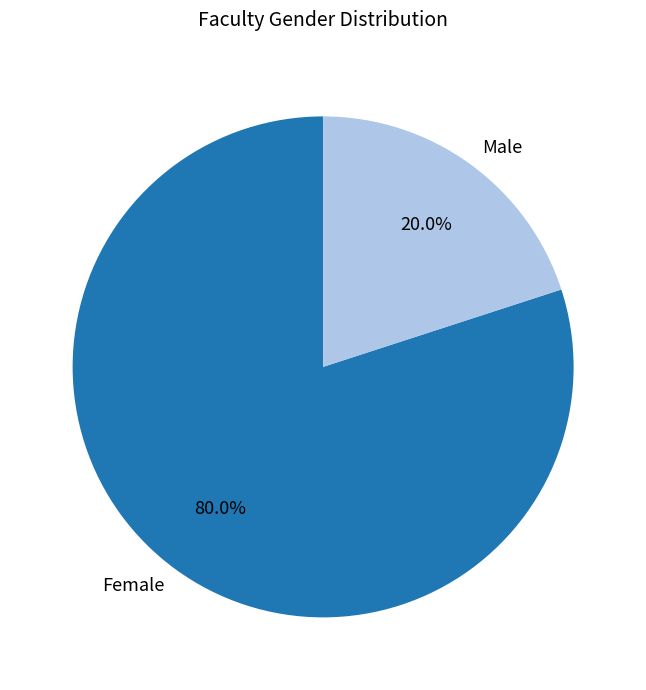

What is the ratio of the value at Female to the value at Male?

4.0